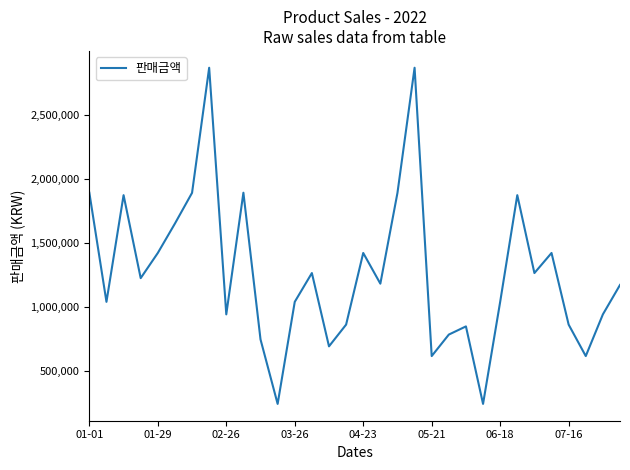

What is the maximum value shown in the chart?

2867000